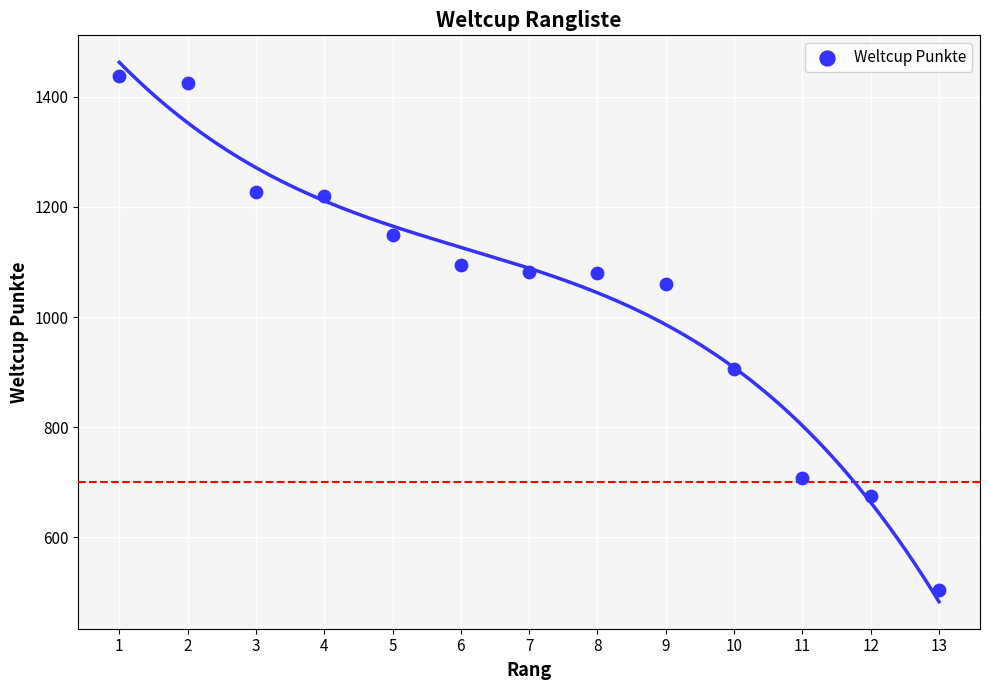

What is the range of Y values (max minus min)?

932